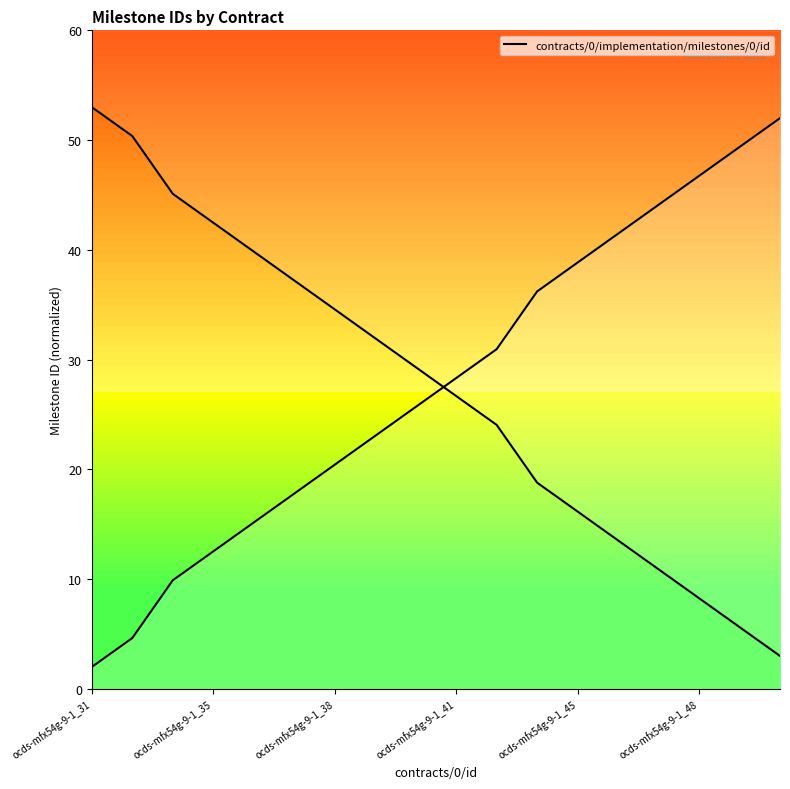

What value does the data have at ocds-mfx54g-9-1_47?

44.1